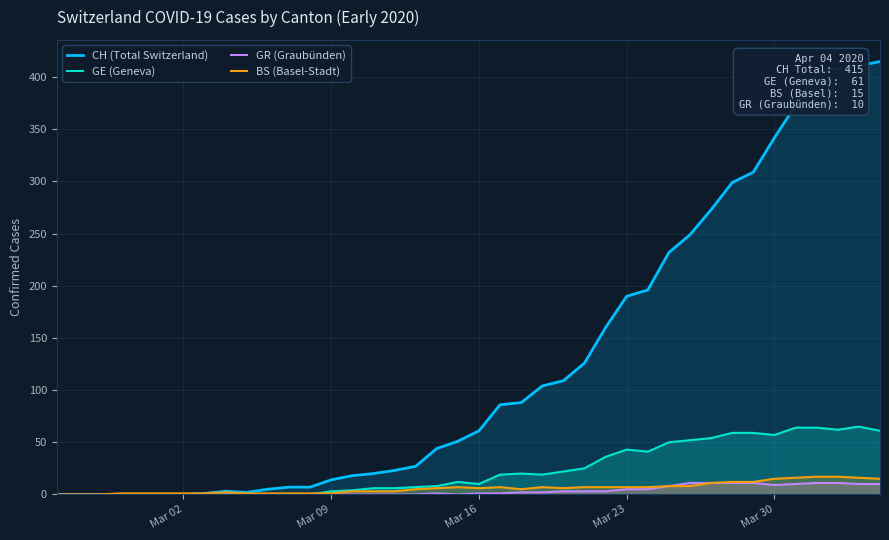

What is the highest value of the GE (Geneva) series?

65